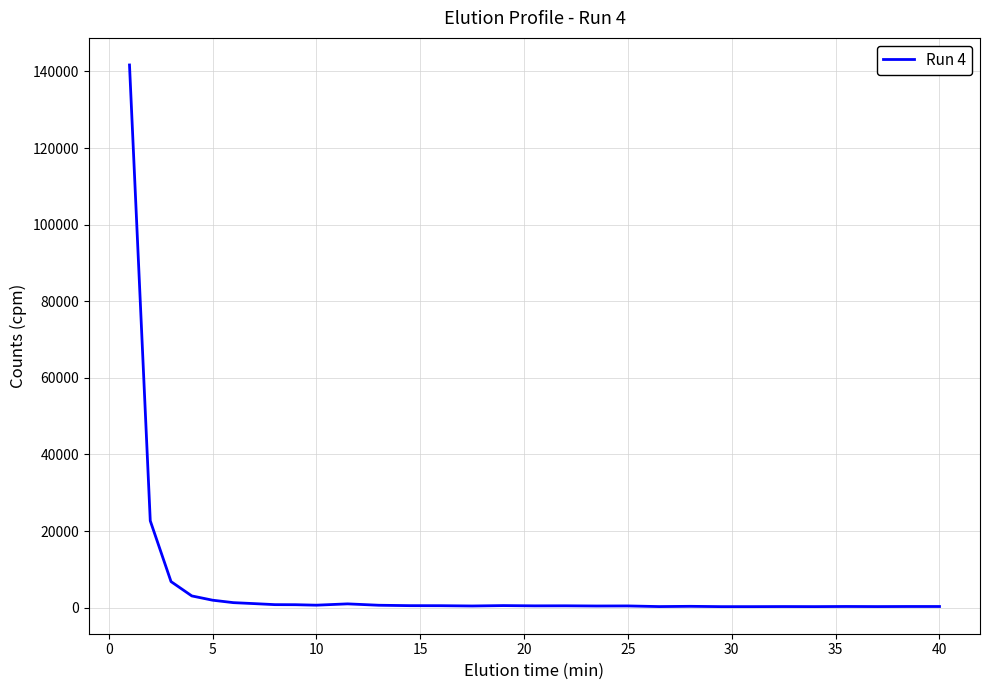

What is the maximum value shown in the chart?

141684.6